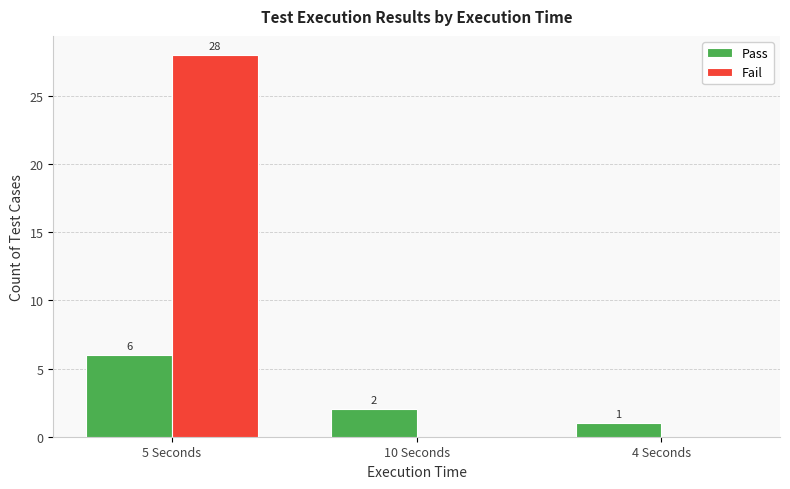

The Pass series shows 10 at 5 Seconds. True or false?

False